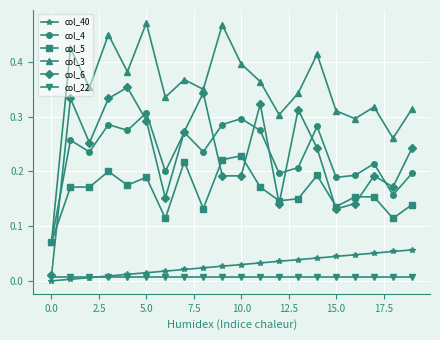

True or false: col_5 and col_40 intersect in this chart.

False